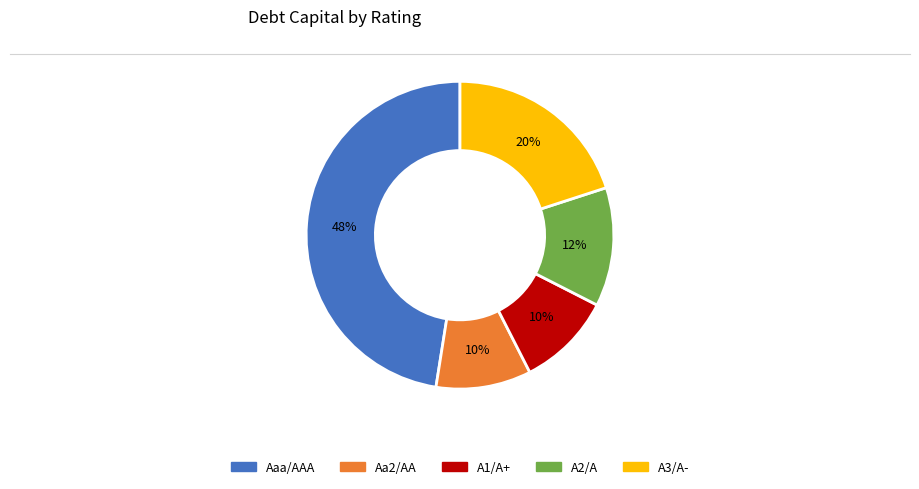

Is there a majority slice in this chart?

No